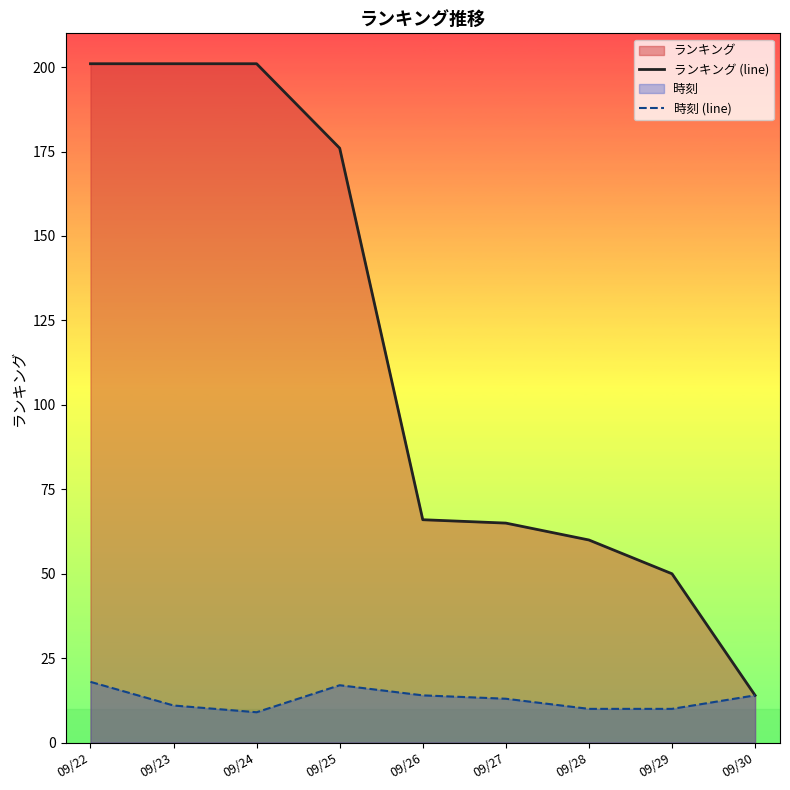

Rank the categories by 時刻 (line) value from lowest to highest.

09/24, 09/28, 09/29, 09/23, 09/27, 09/26, 09/30, 09/25, 09/22